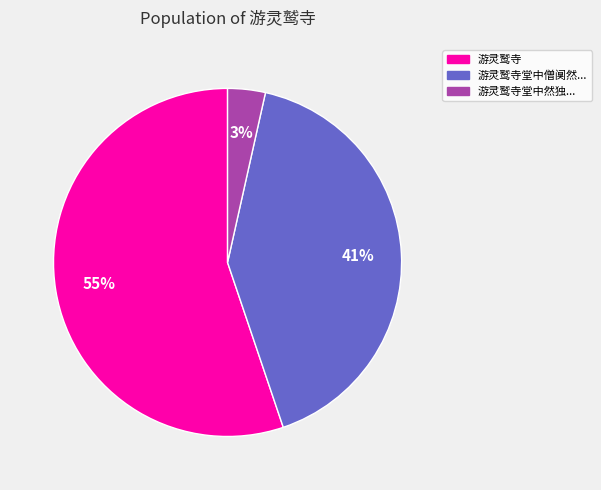

Does any single category account for the majority?

Yes